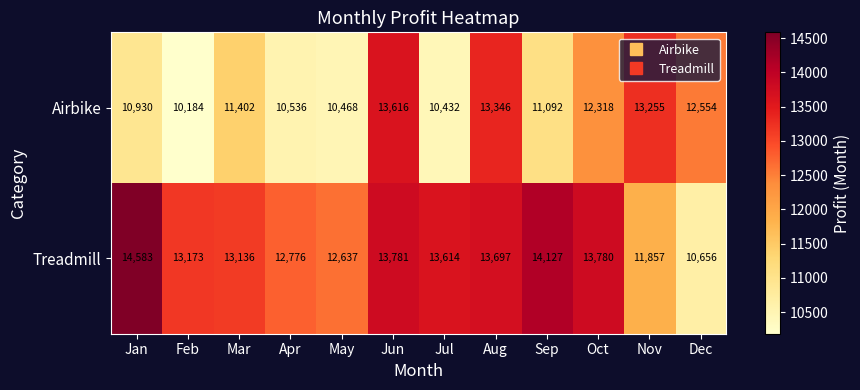

Is it true that Airbike equals 11402 at Mar?

True